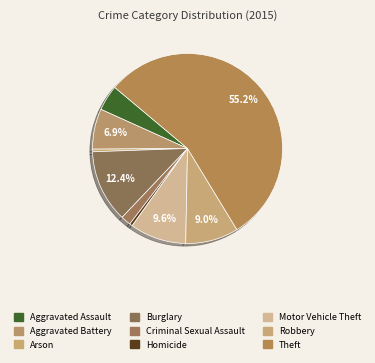

To the nearest percent, what is the average slice percentage?

11%